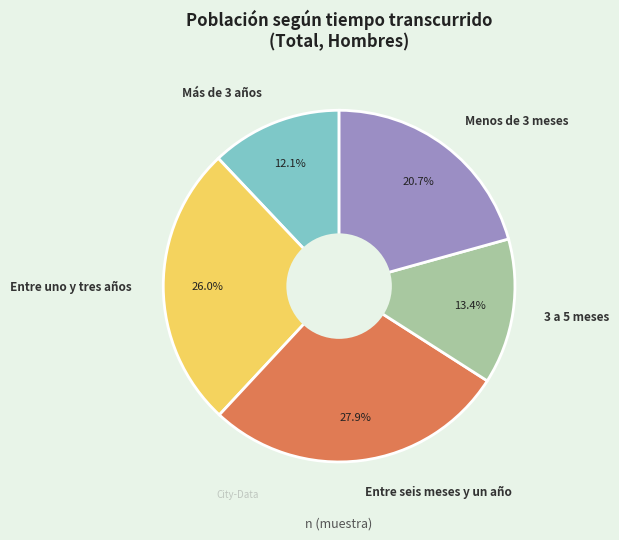

Does Entre seis meses y un año represent more than half of the total?

No